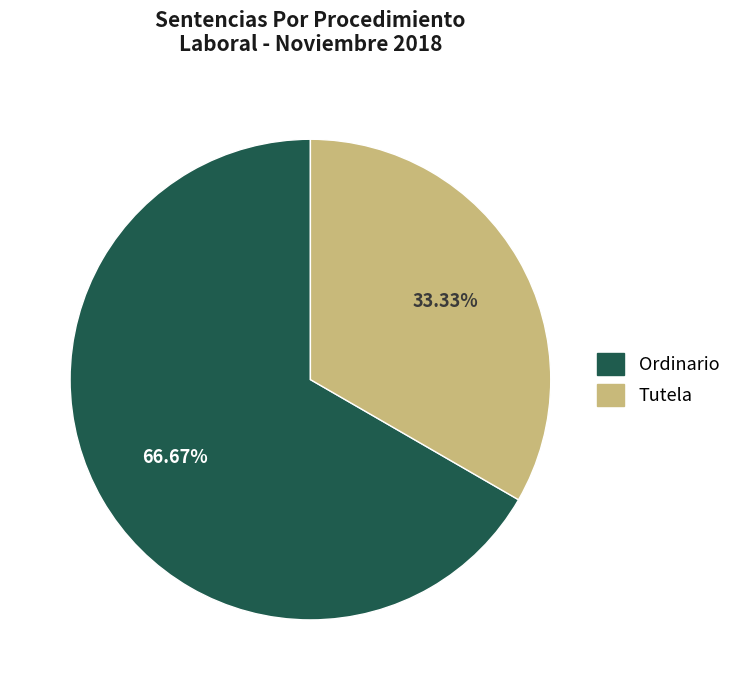

Approximately how many times larger is the value at Ordinario compared to Tutela?

2.0